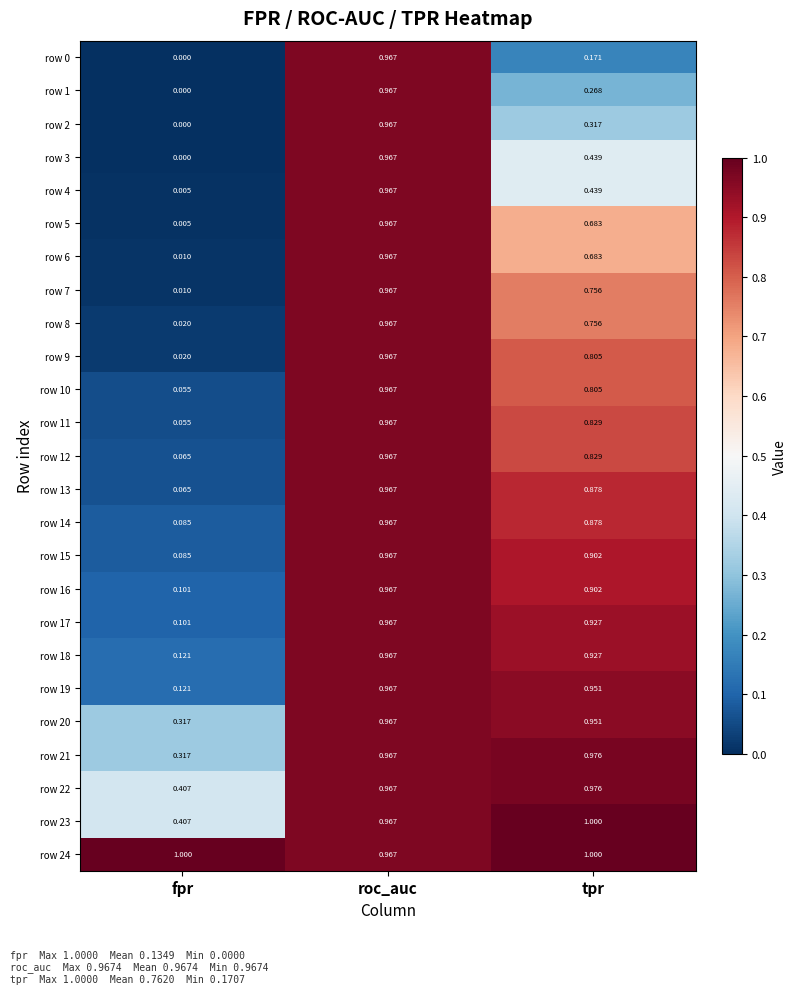

At which label is row 23 closest to 0?

fpr